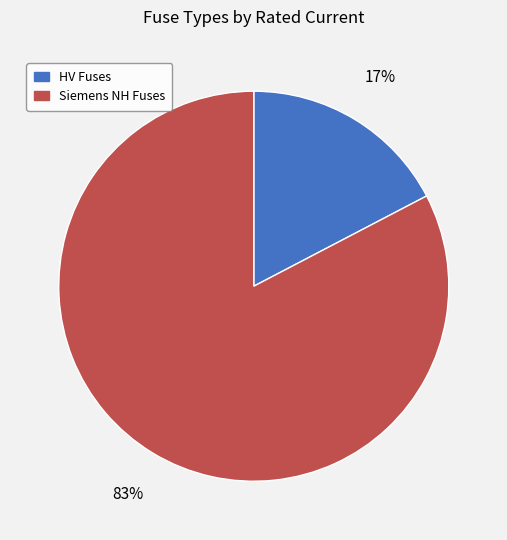

Is there any slice that represents more than half of the pie?

Yes